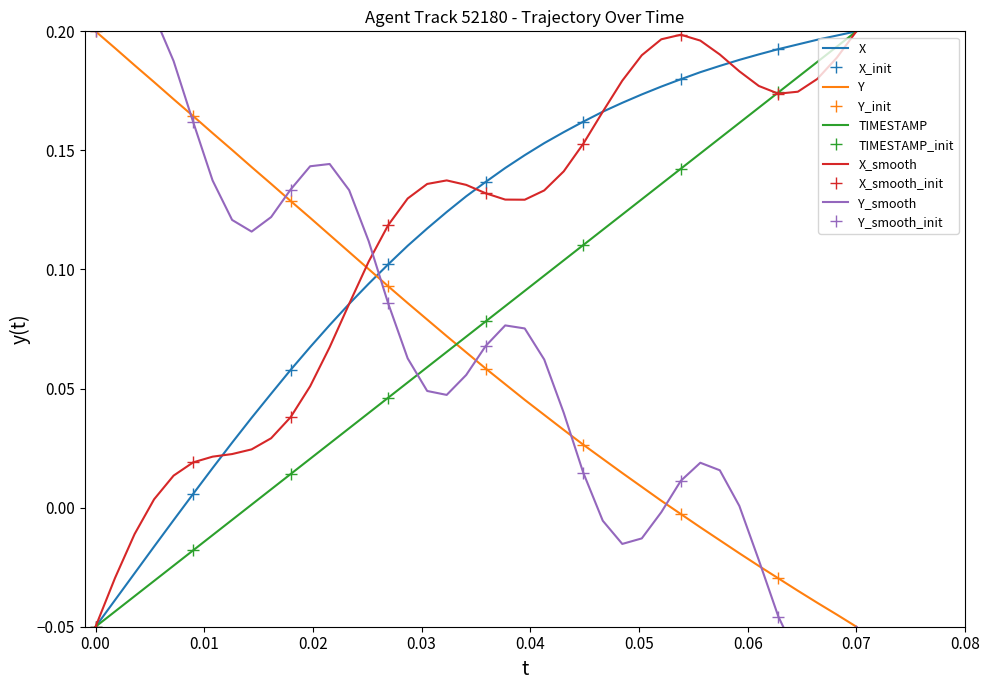

True or false: TIMESTAMP and X cross at least once.

False